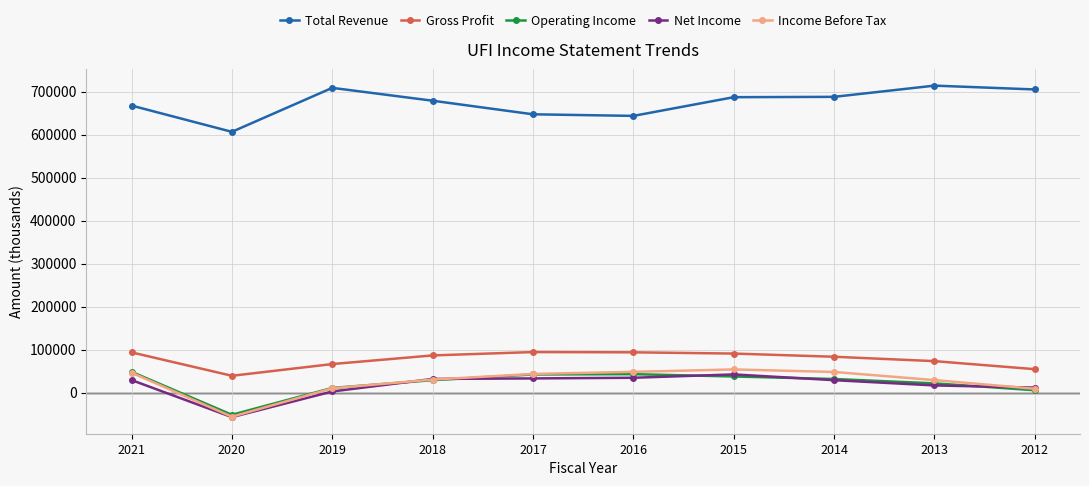

What are all the series names shown in the legend?

Total Revenue, Gross Profit, Operating Income, Net Income, Income Before Tax